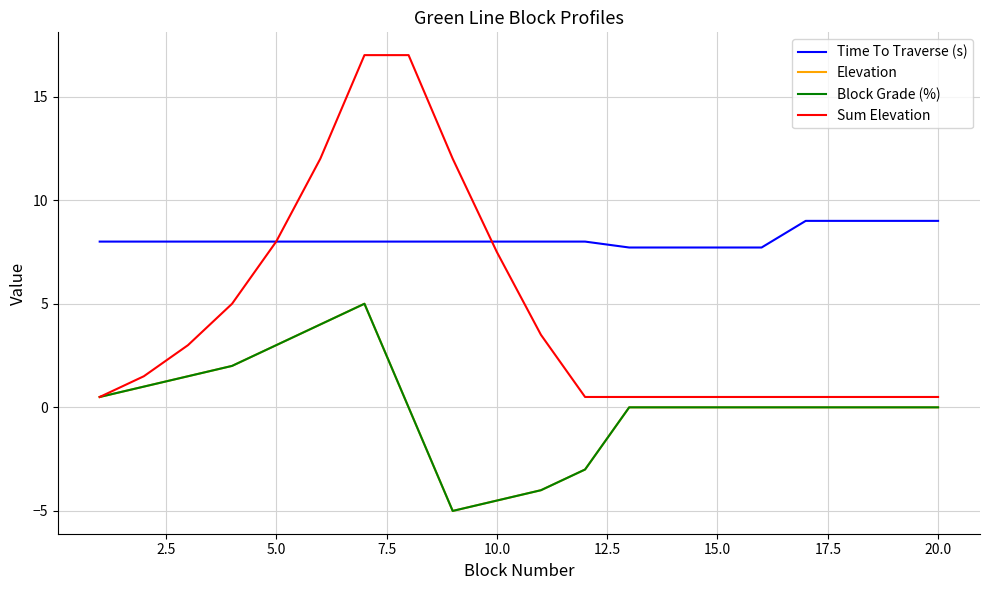

Does the chart display data point markers on the line(s)?

No